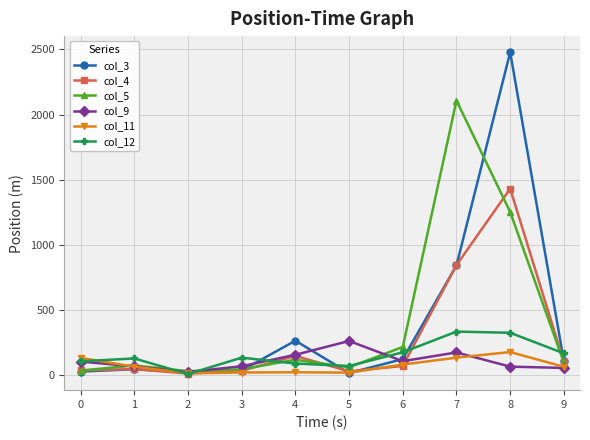

Is the value of col_9 at 6 greater than the value of col_4 at 3?

Yes